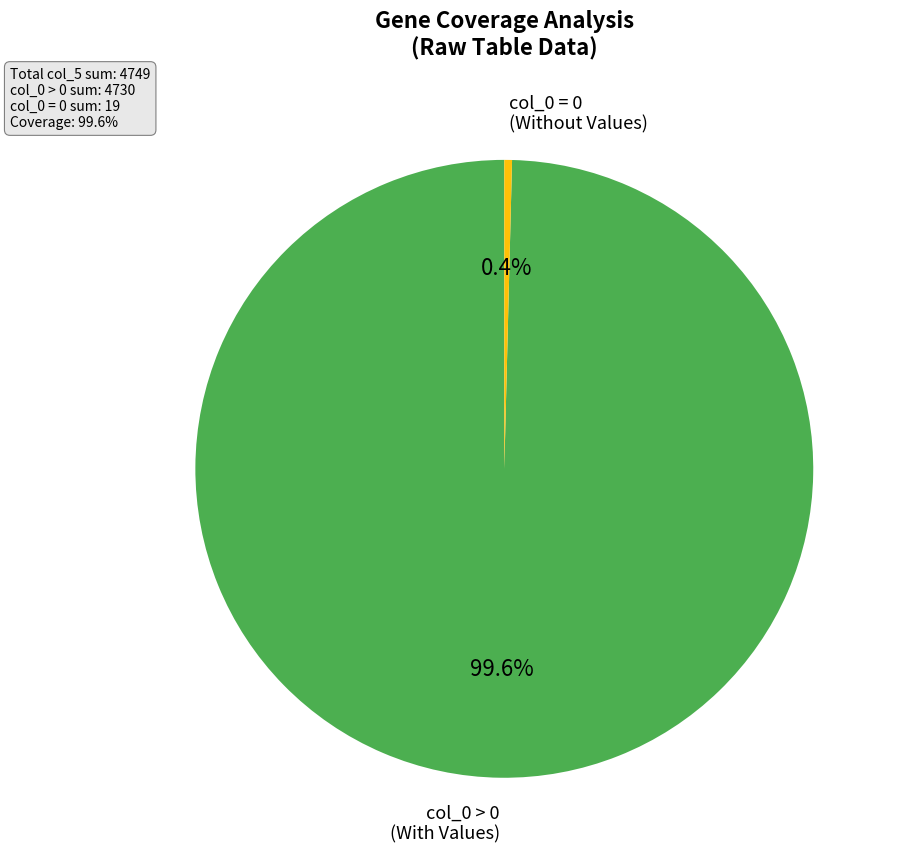

Does any single category account for the majority?

Yes